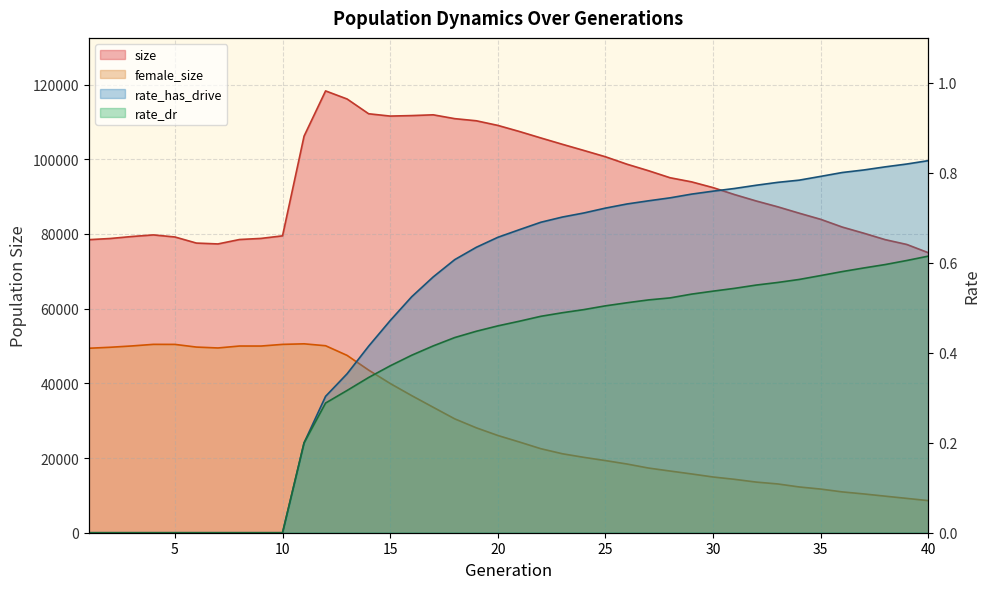

What is the total value across all series at 6?

127254.0